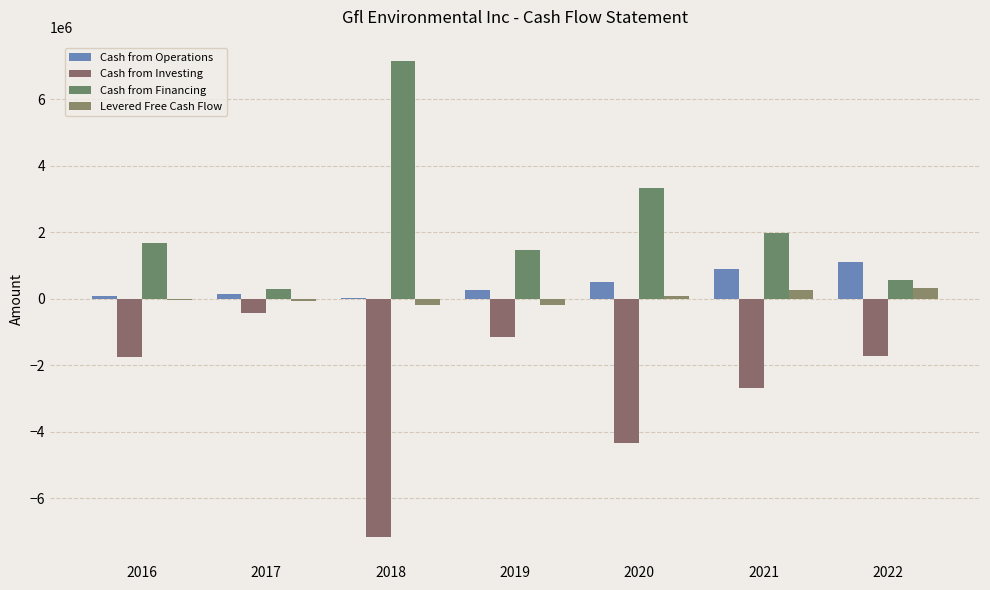

What is the maximum value for Cash from Investing?

-430971